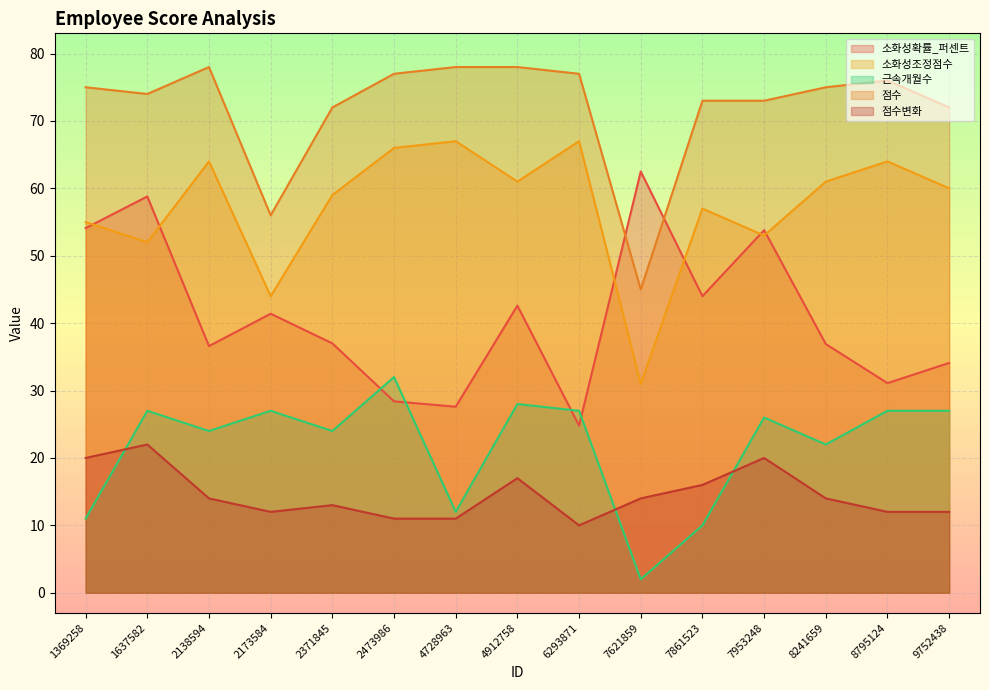

How many lines are shown in the chart?

5